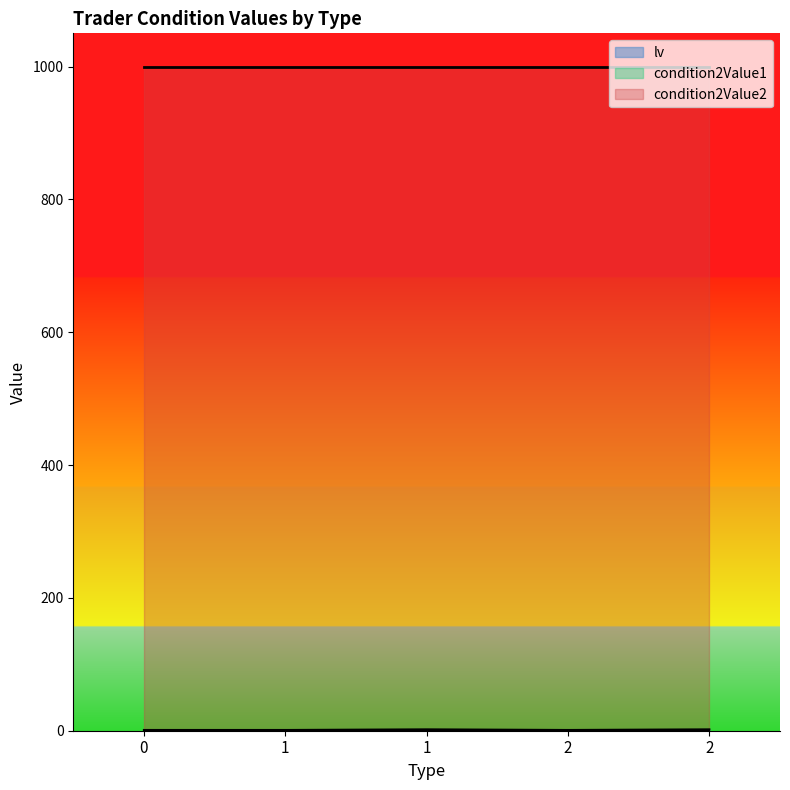

Which has a higher value, 1 or 2?

1